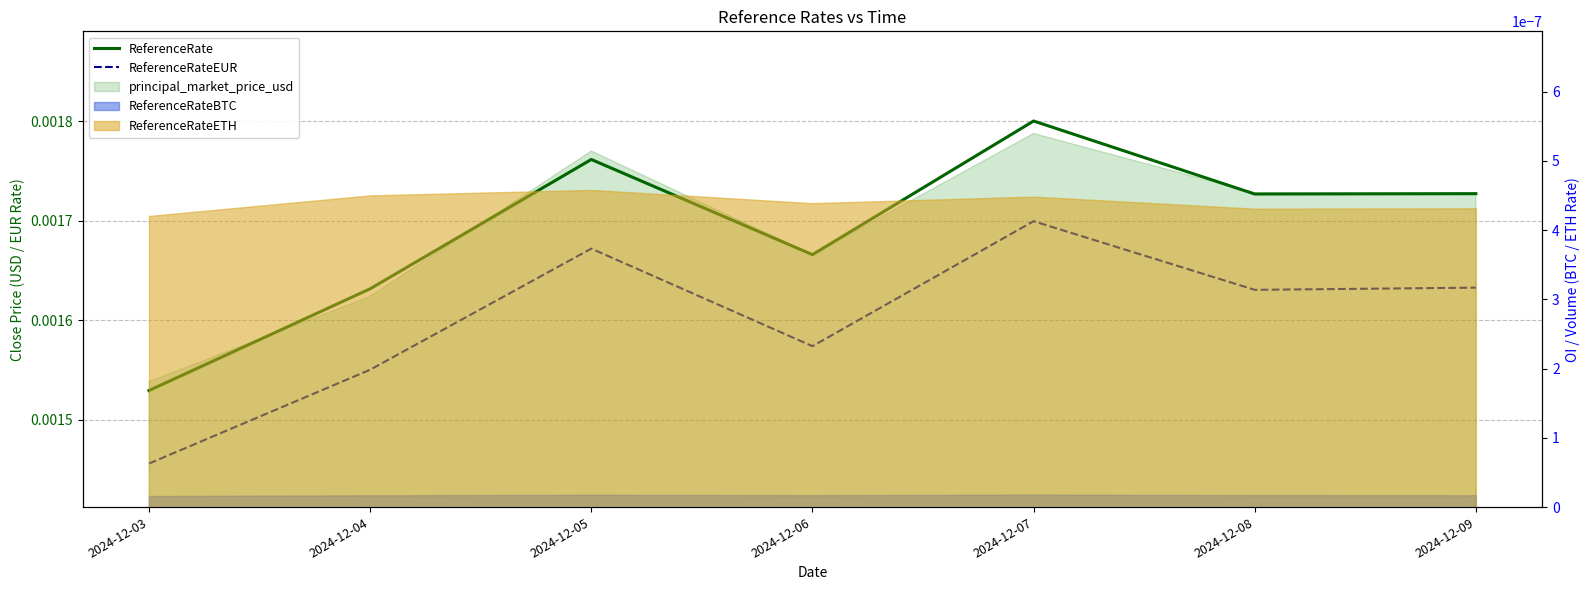

Which series has the widest spread of values?

ReferenceRate